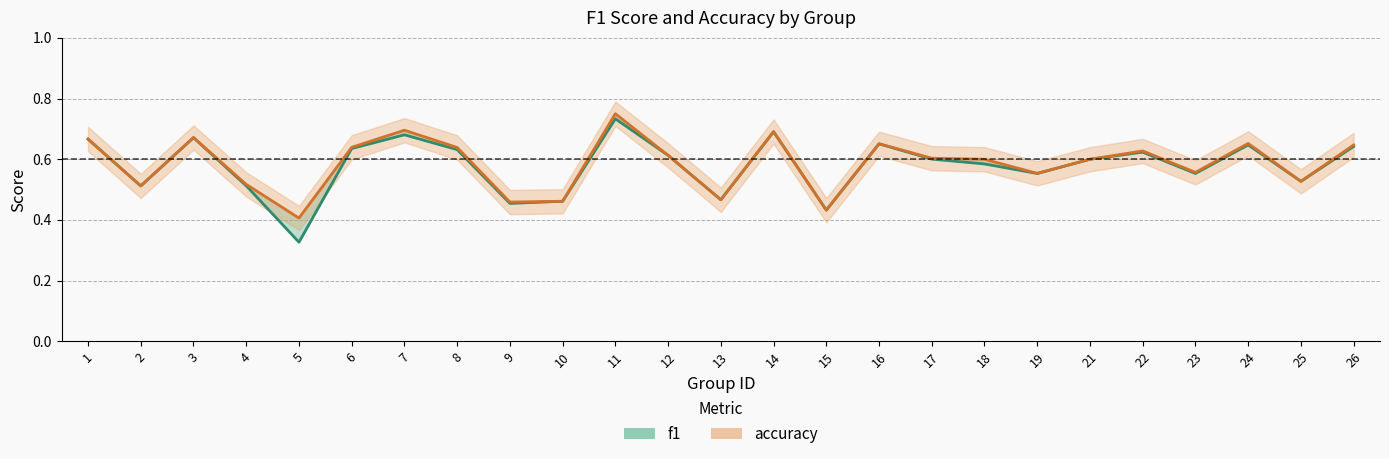

At how many categories does at least one series exceed 0?

25